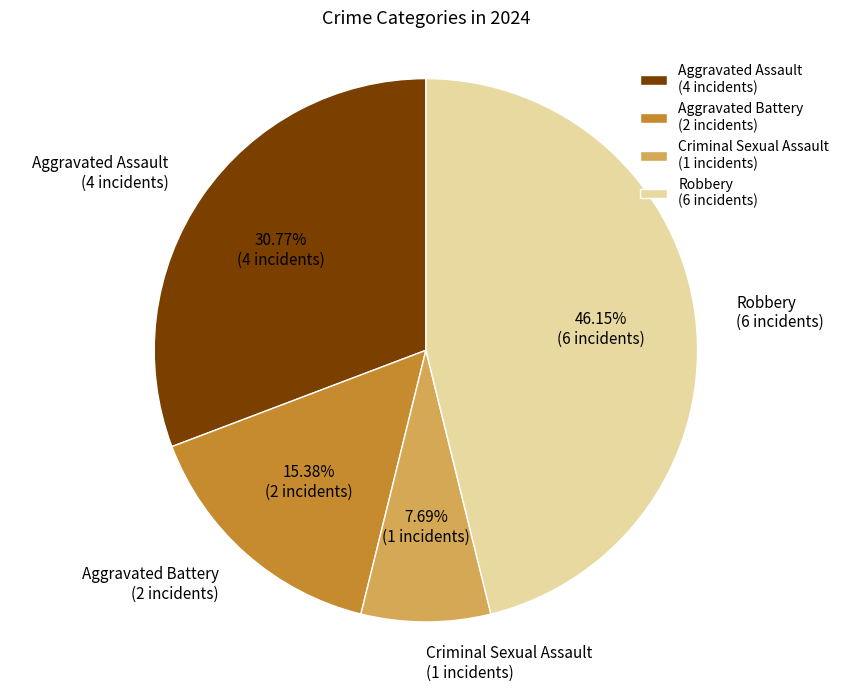

How many segments does this pie chart have?

4